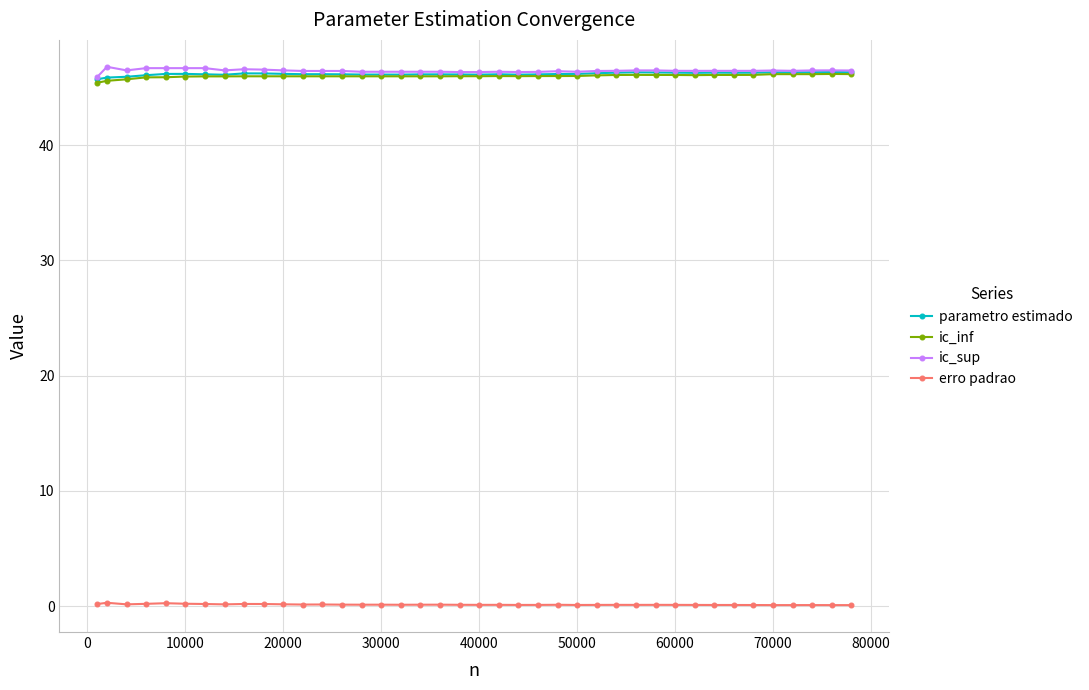

What are all the series names shown in the legend?

parametro estimado, ic_inf, ic_sup, erro padrao